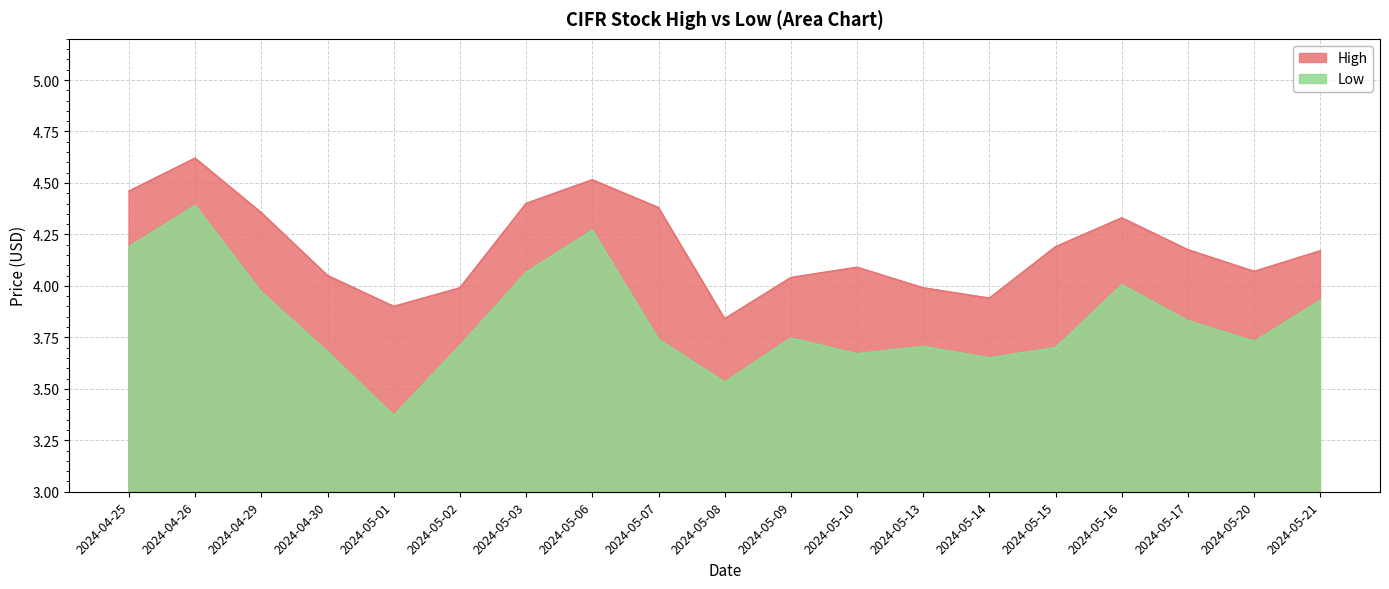

Between 2024-05-03 and 2024-05-10, which series saw the biggest shift?

Low